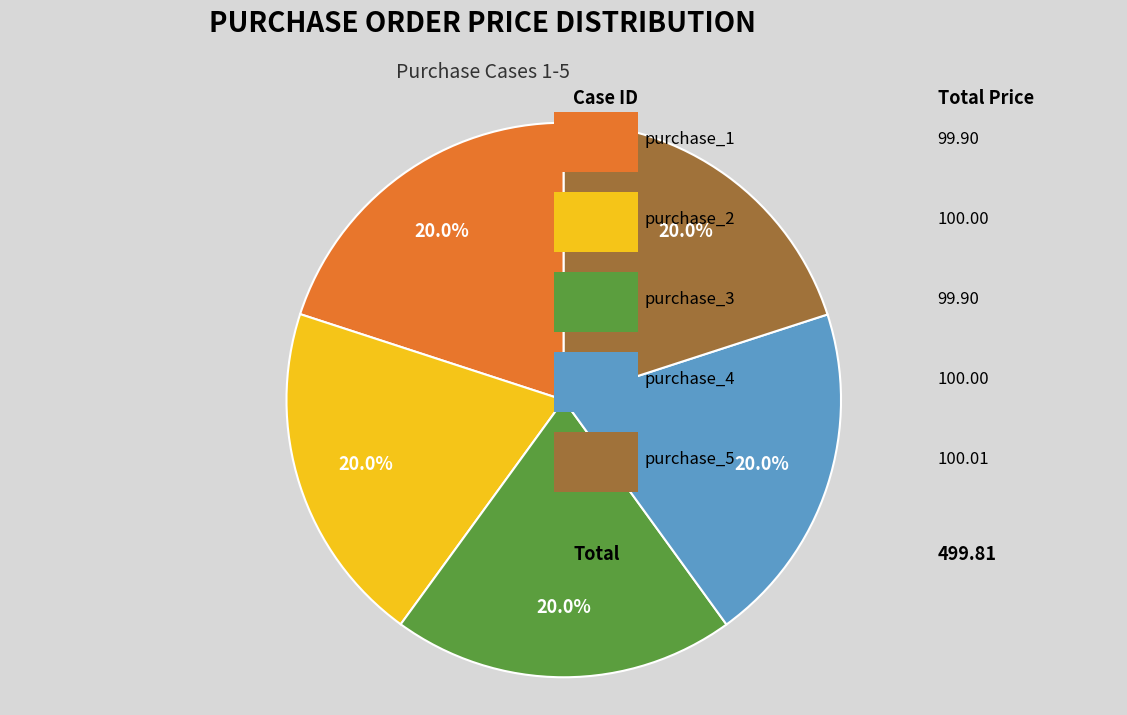

Is there any slice that represents more than half of the pie?

No